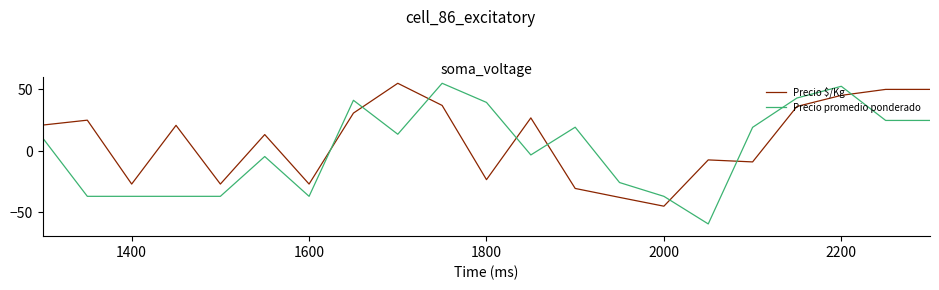

True or false: Precio $/Kg and Precio promedio ponderado cross at least once.

True